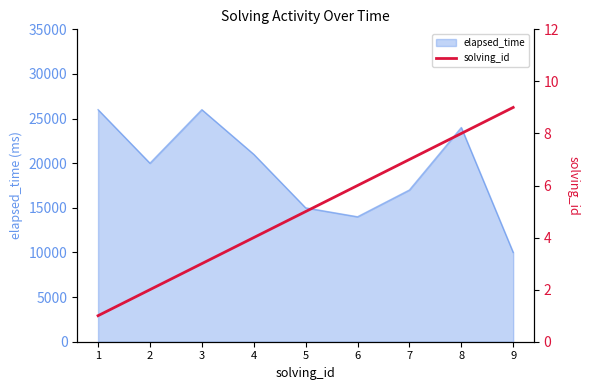

What is the lowest value of the elapsed_time series?

10000